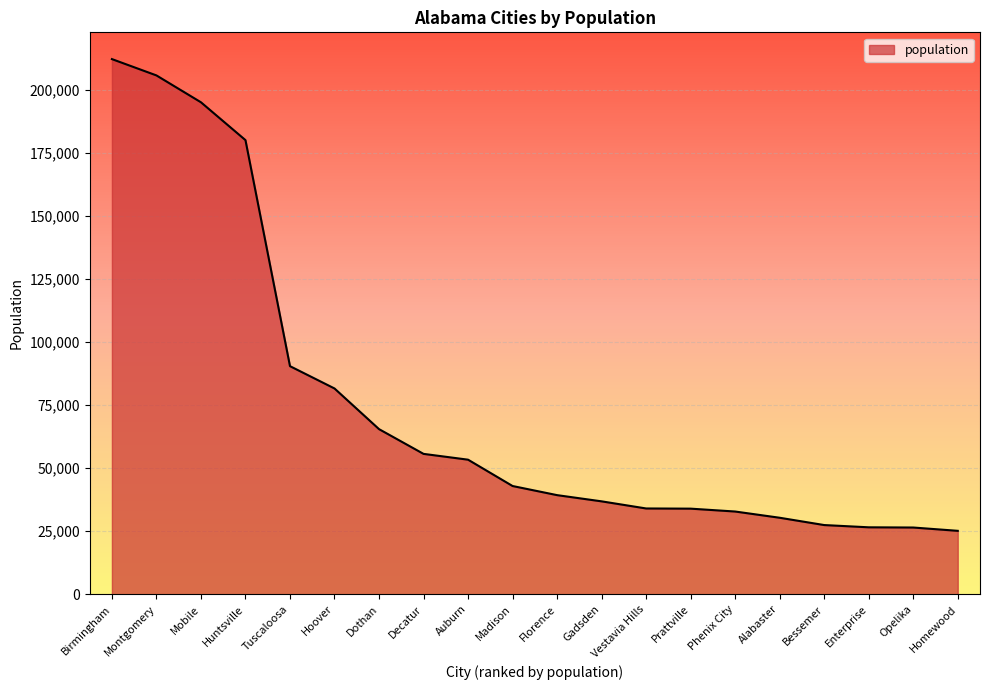

What is the change in value from Decatur to Prattville?

-21723